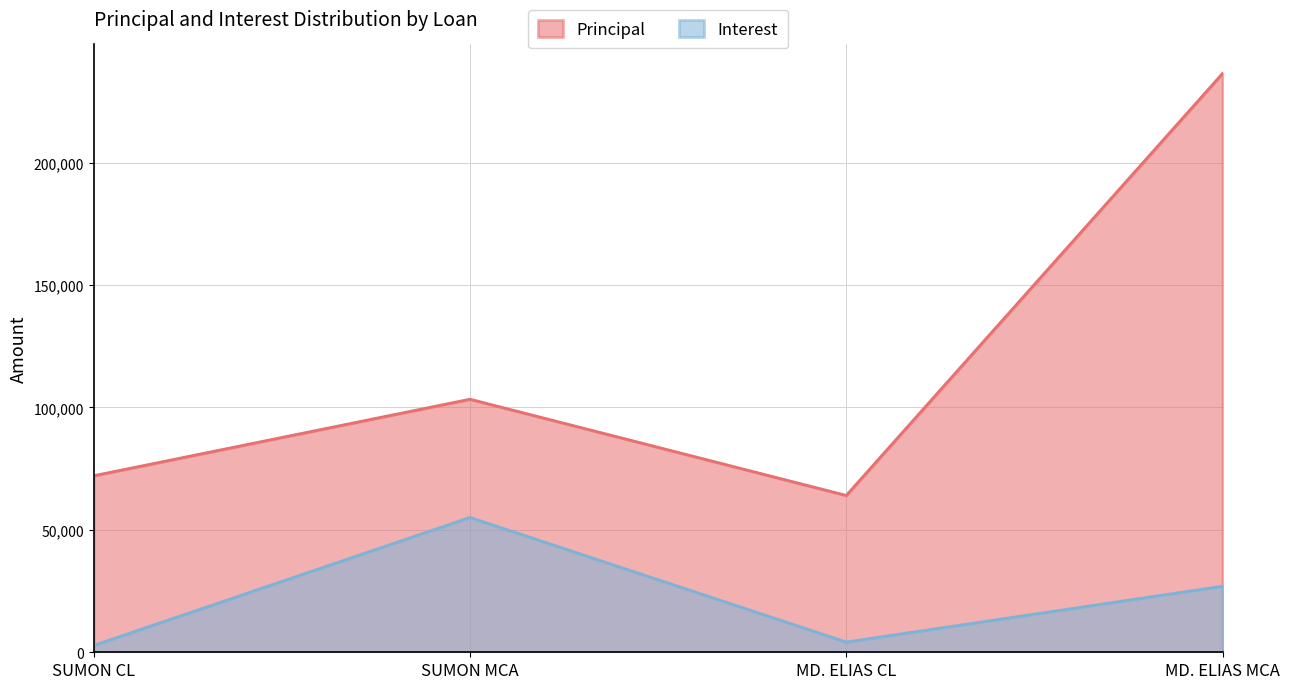

Rank the series at MD. ELIAS MCA from highest to lowest value.

Principal, Interest